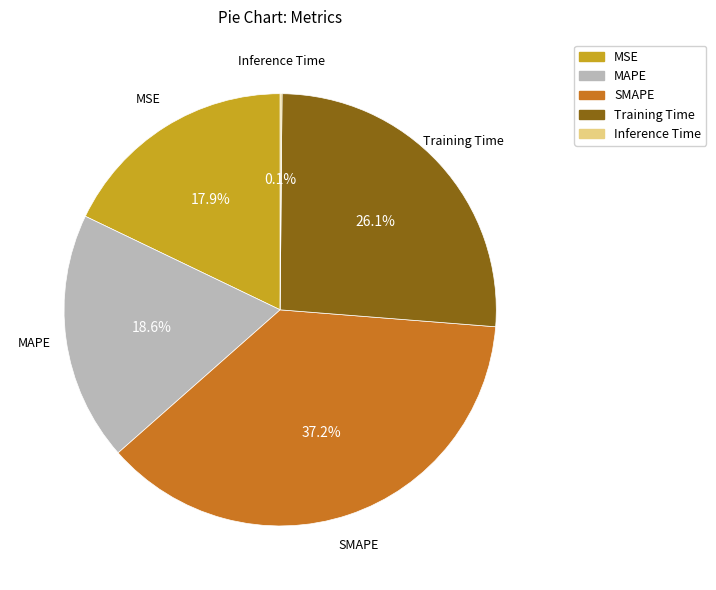

Which slice is the largest?

SMAPE